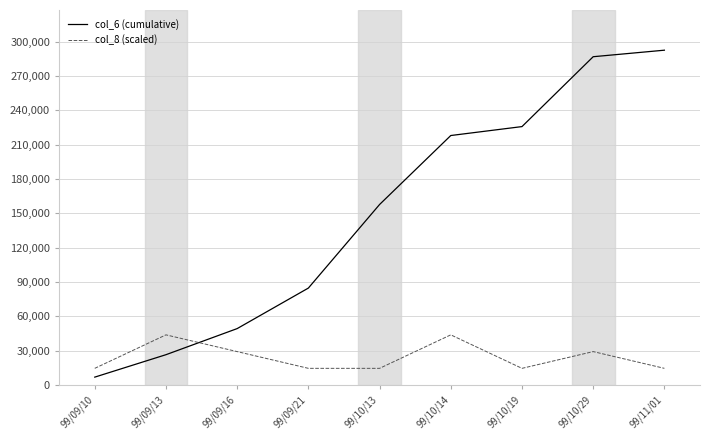

Reading right to left, transcribe all the data shown in this chart.

col_6 (cumulative): 99/11/01=292550.0	99/10/29=286850.0	99/10/19=225810.0	99/10/14=218010.0	99/10/13=157750.0	99/09/21=84750.0	99/09/16=49350.0	99/09/13=26550.0	99/09/10=6950.0
col_8 (scaled): 99/11/01=14627.5	99/10/29=29255.0	99/10/19=14627.5	99/10/14=43882.5	99/10/13=14627.5	99/09/21=14627.5	99/09/16=29255.0	99/09/13=43882.5	99/09/10=14627.5